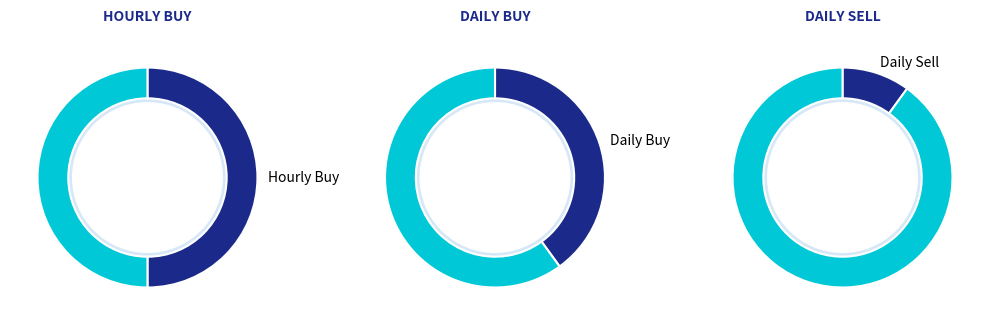

To the nearest percent, what is the difference between the Hourly Buy and Daily Sell slice percentages?

40%